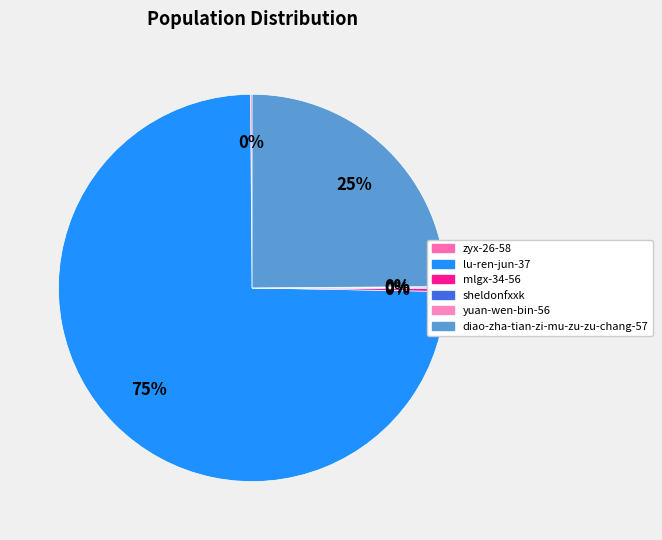

Does lu-ren-jun-37 account for over 50% of the chart?

Yes